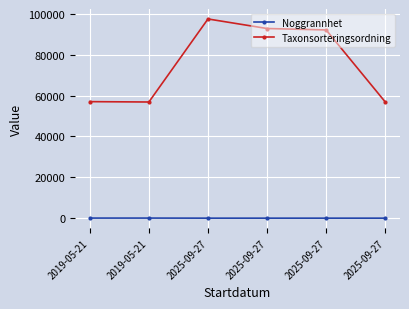

At which category is the sum across all series the highest?

2025-09-27